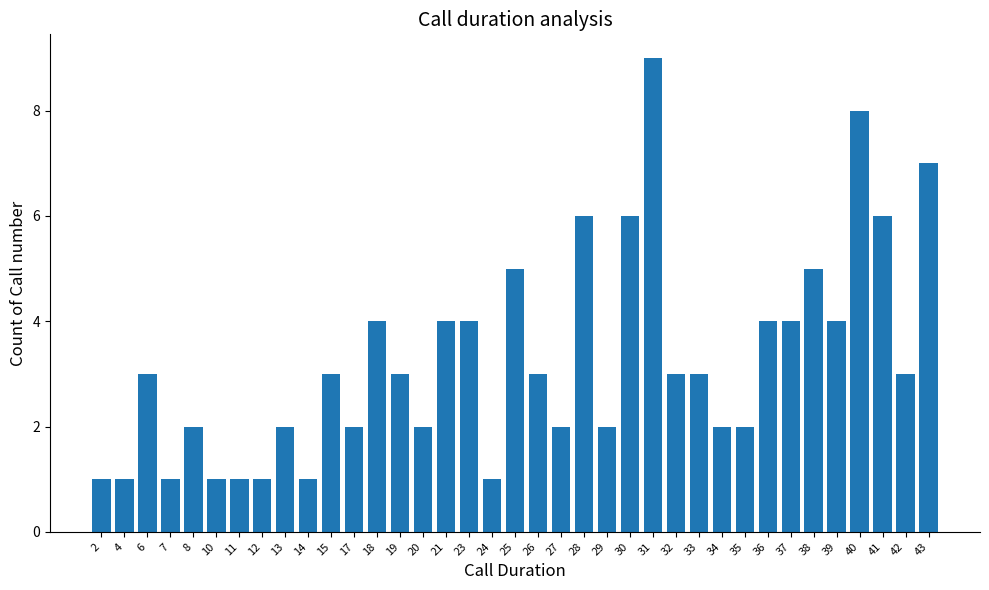

What is the difference between the second highest and second lowest values?

7